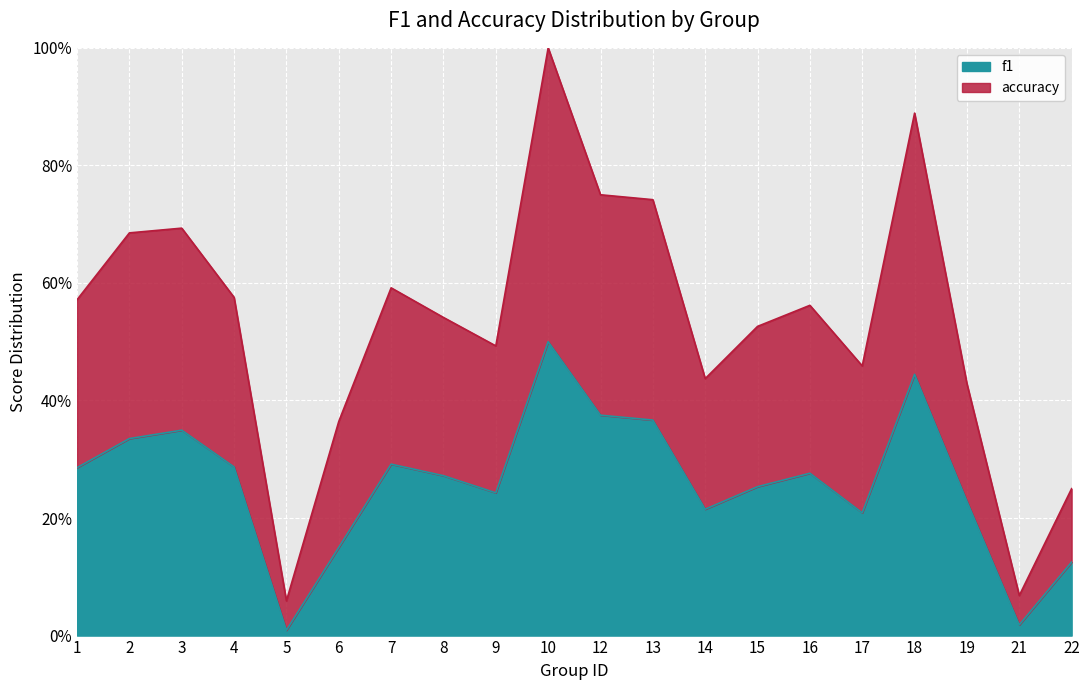

At which category is the sum across all series the highest?

10